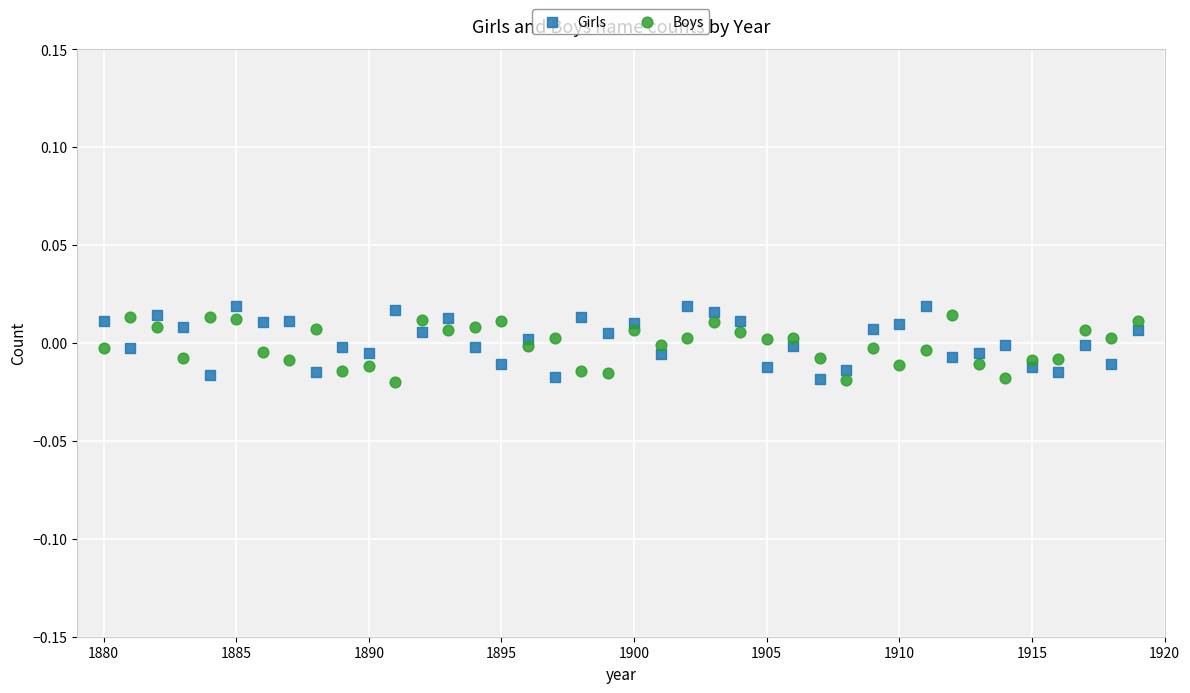

Which series contains the highest Y value?

Girls